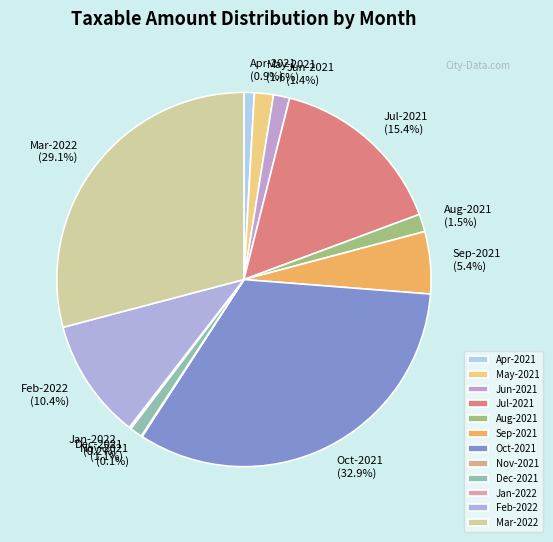

Combined, what portion of the pie is Sep-2021 and Jul-2021?

20.8%